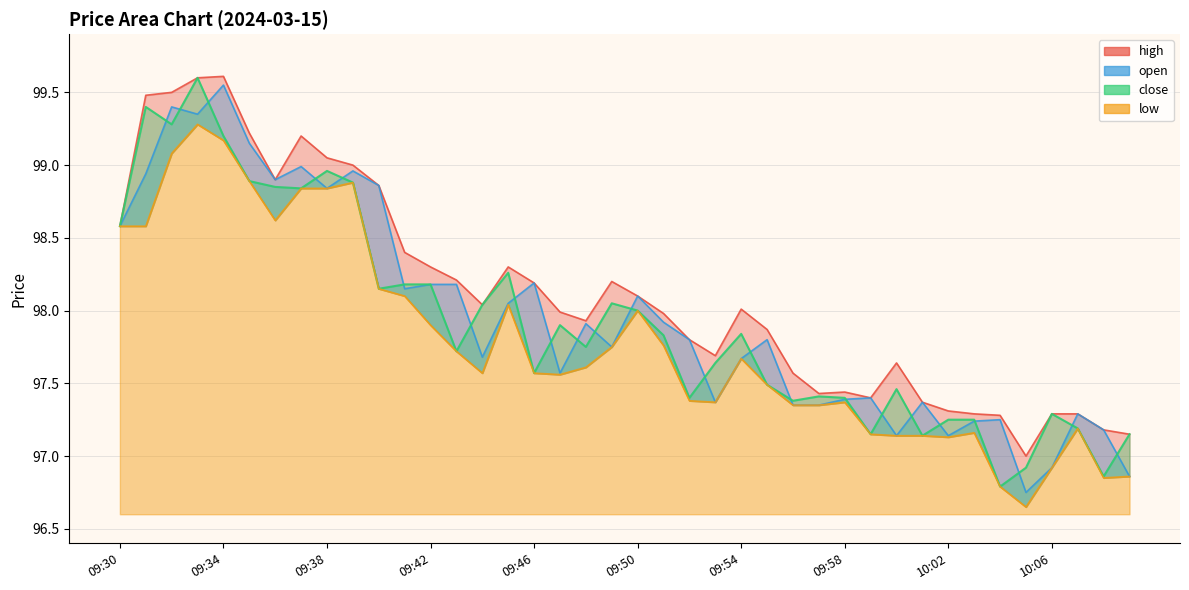

In low, how many points are higher than both neighbors (excluding endpoints)?

8